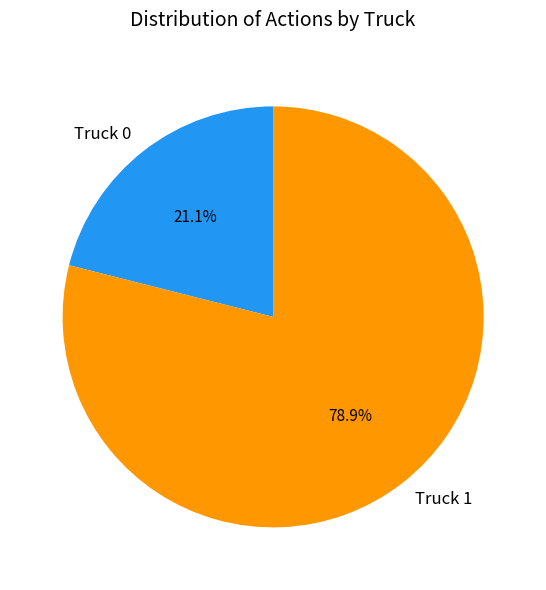

Approximately how many times larger is the value at Truck 0 compared to Truck 1?

0.3